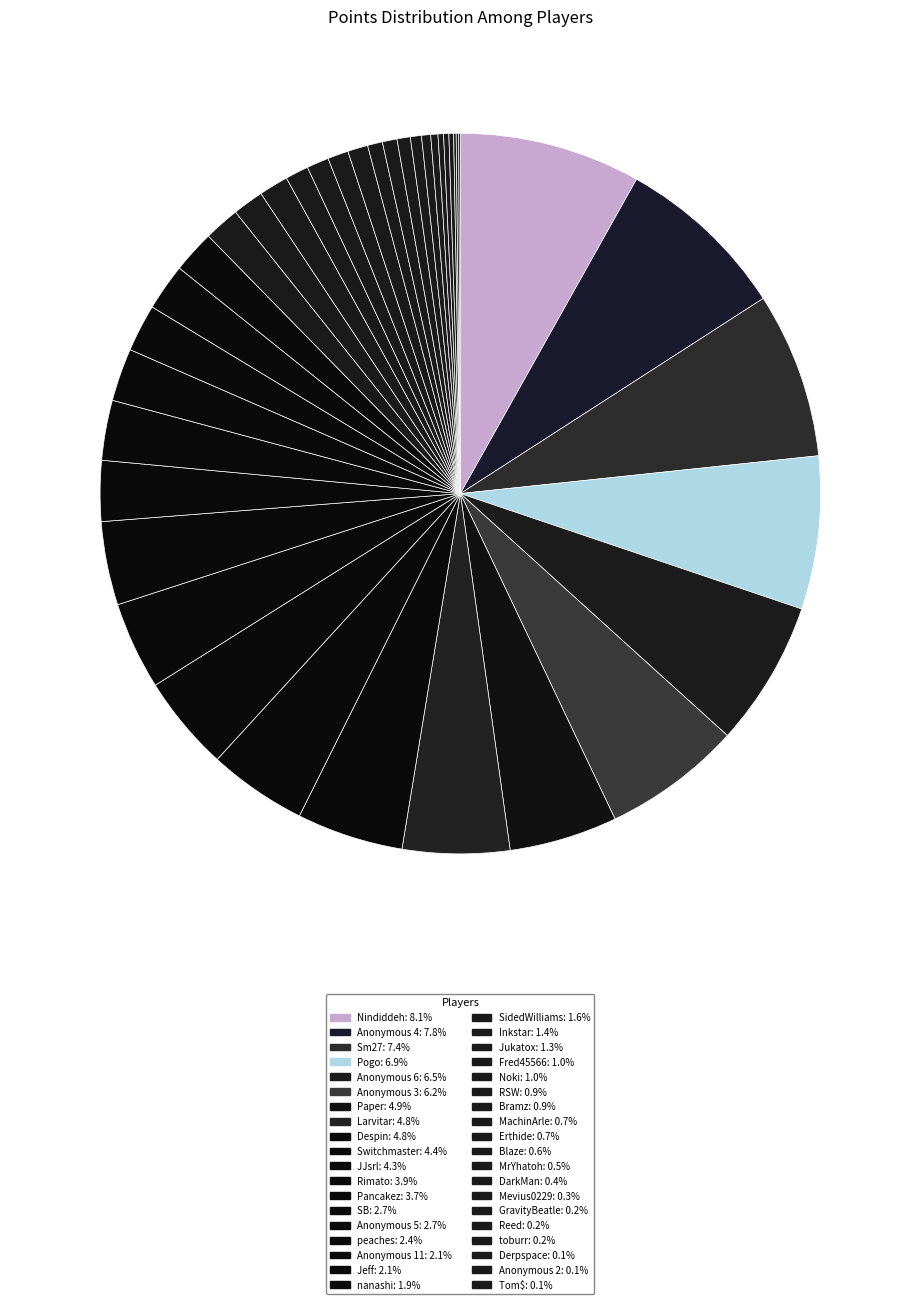

Is there any slice that represents more than half of the pie?

No